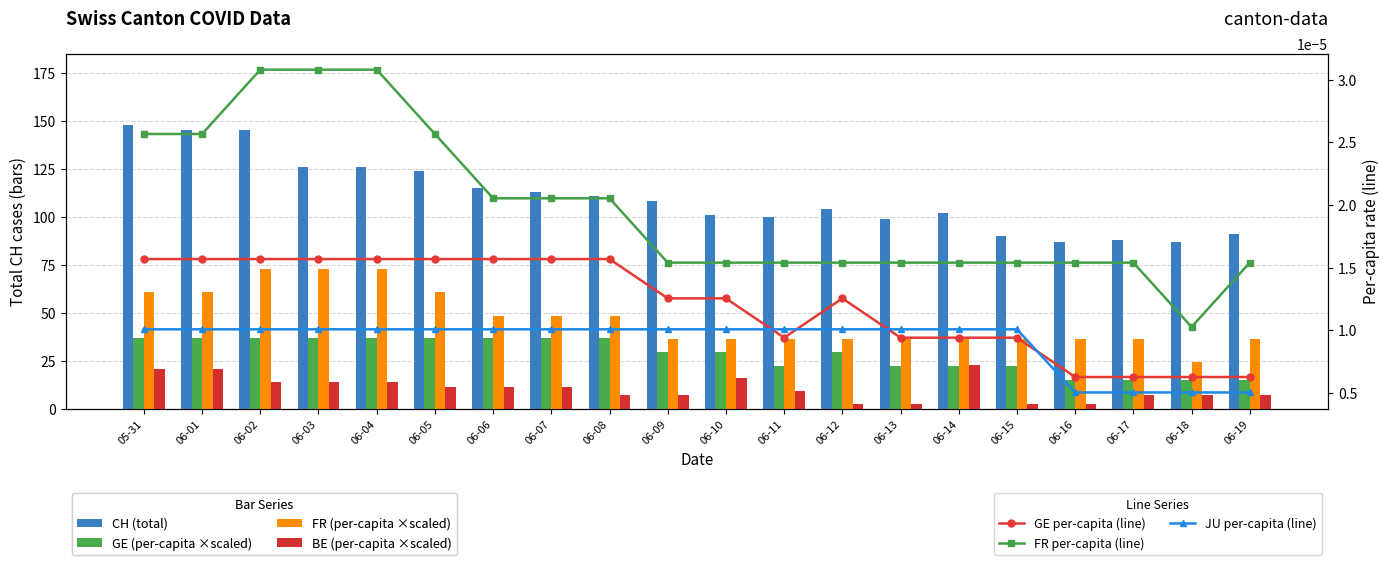

What position from the left is 06-04?

5